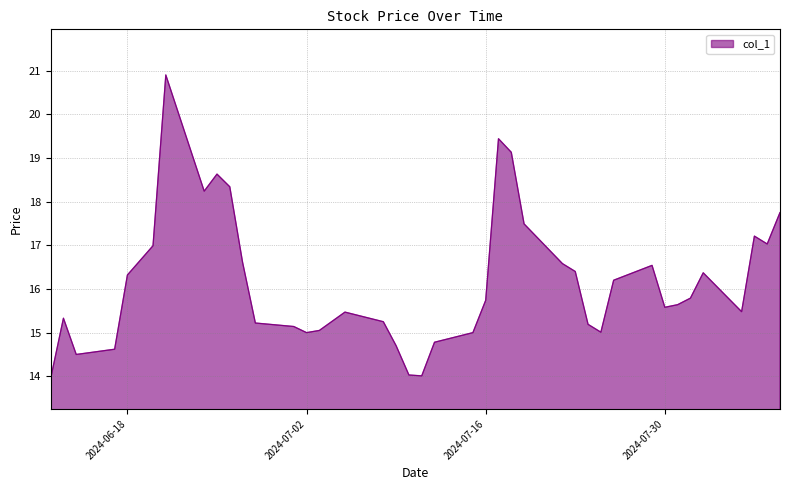

What is the smallest value displayed?

13.9